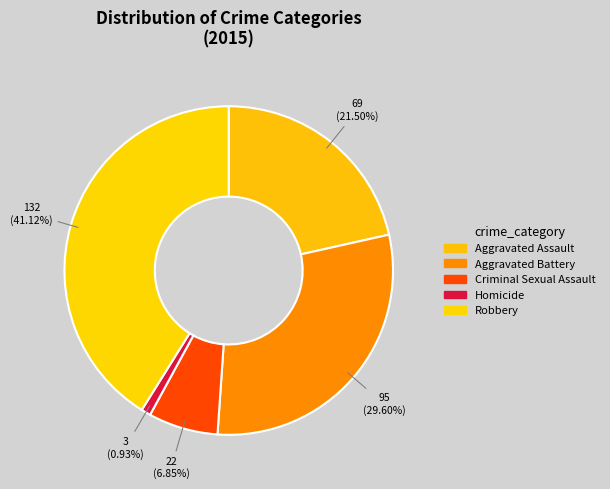

What percentage is the Homicide slice, to the nearest percent?

1%